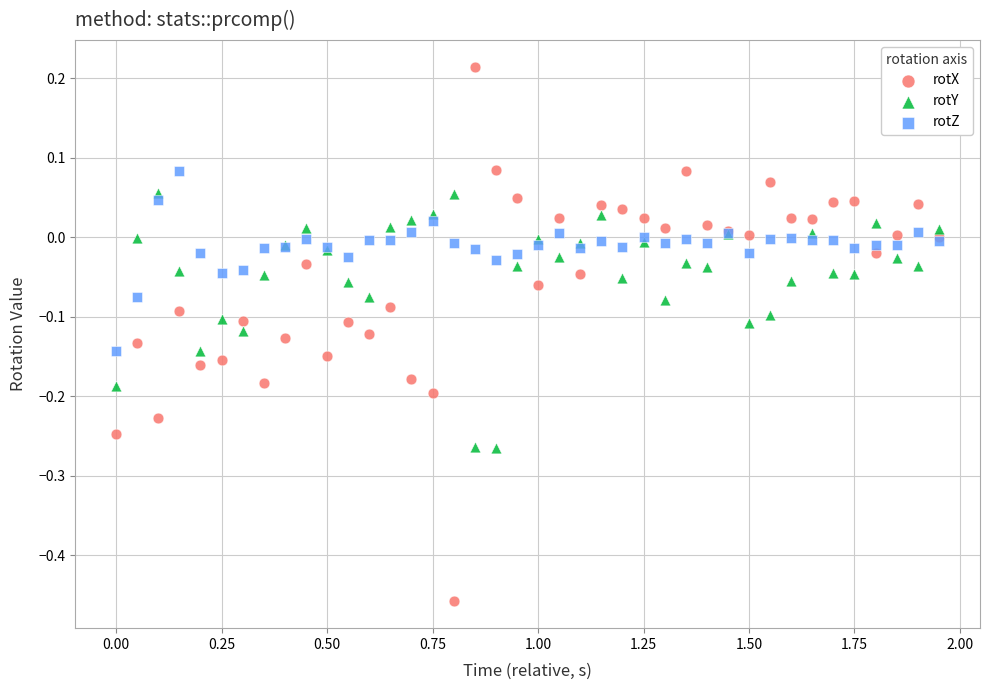

Which series reaches the maximum Y coordinate?

rotX